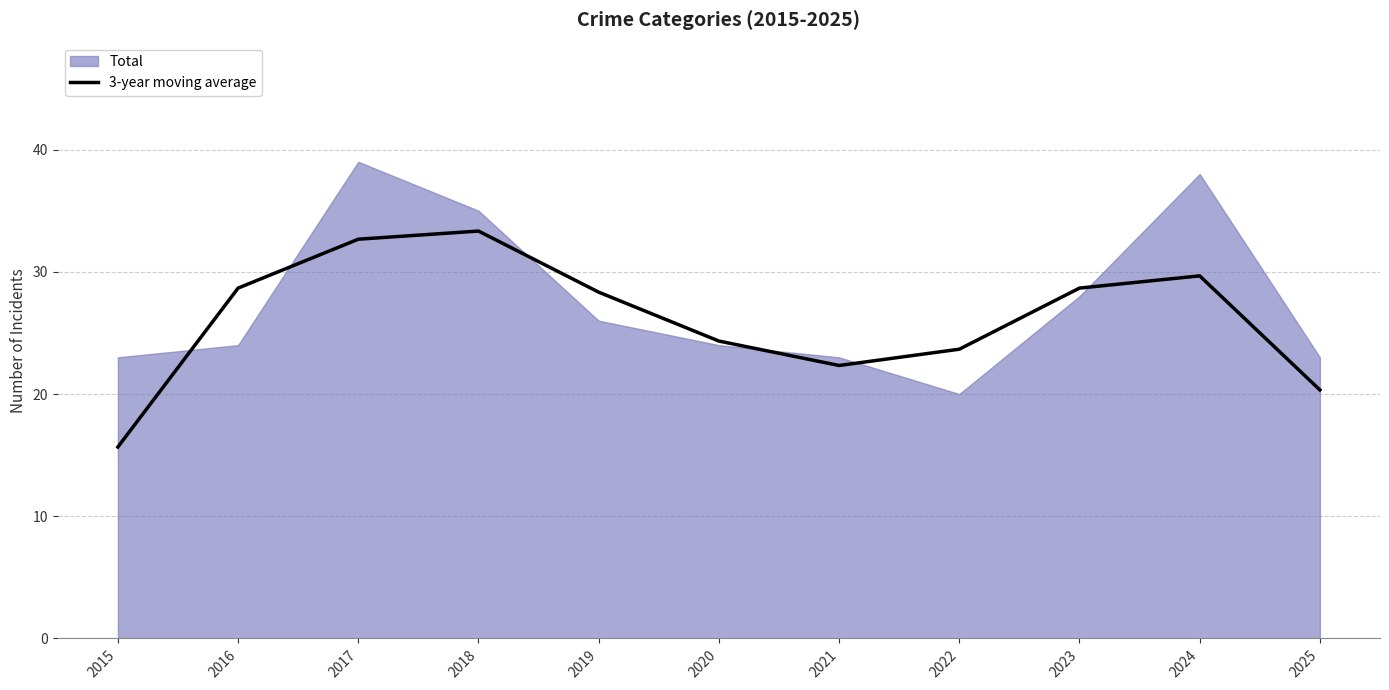

The value at 2024 is 44.2. True or false?

False